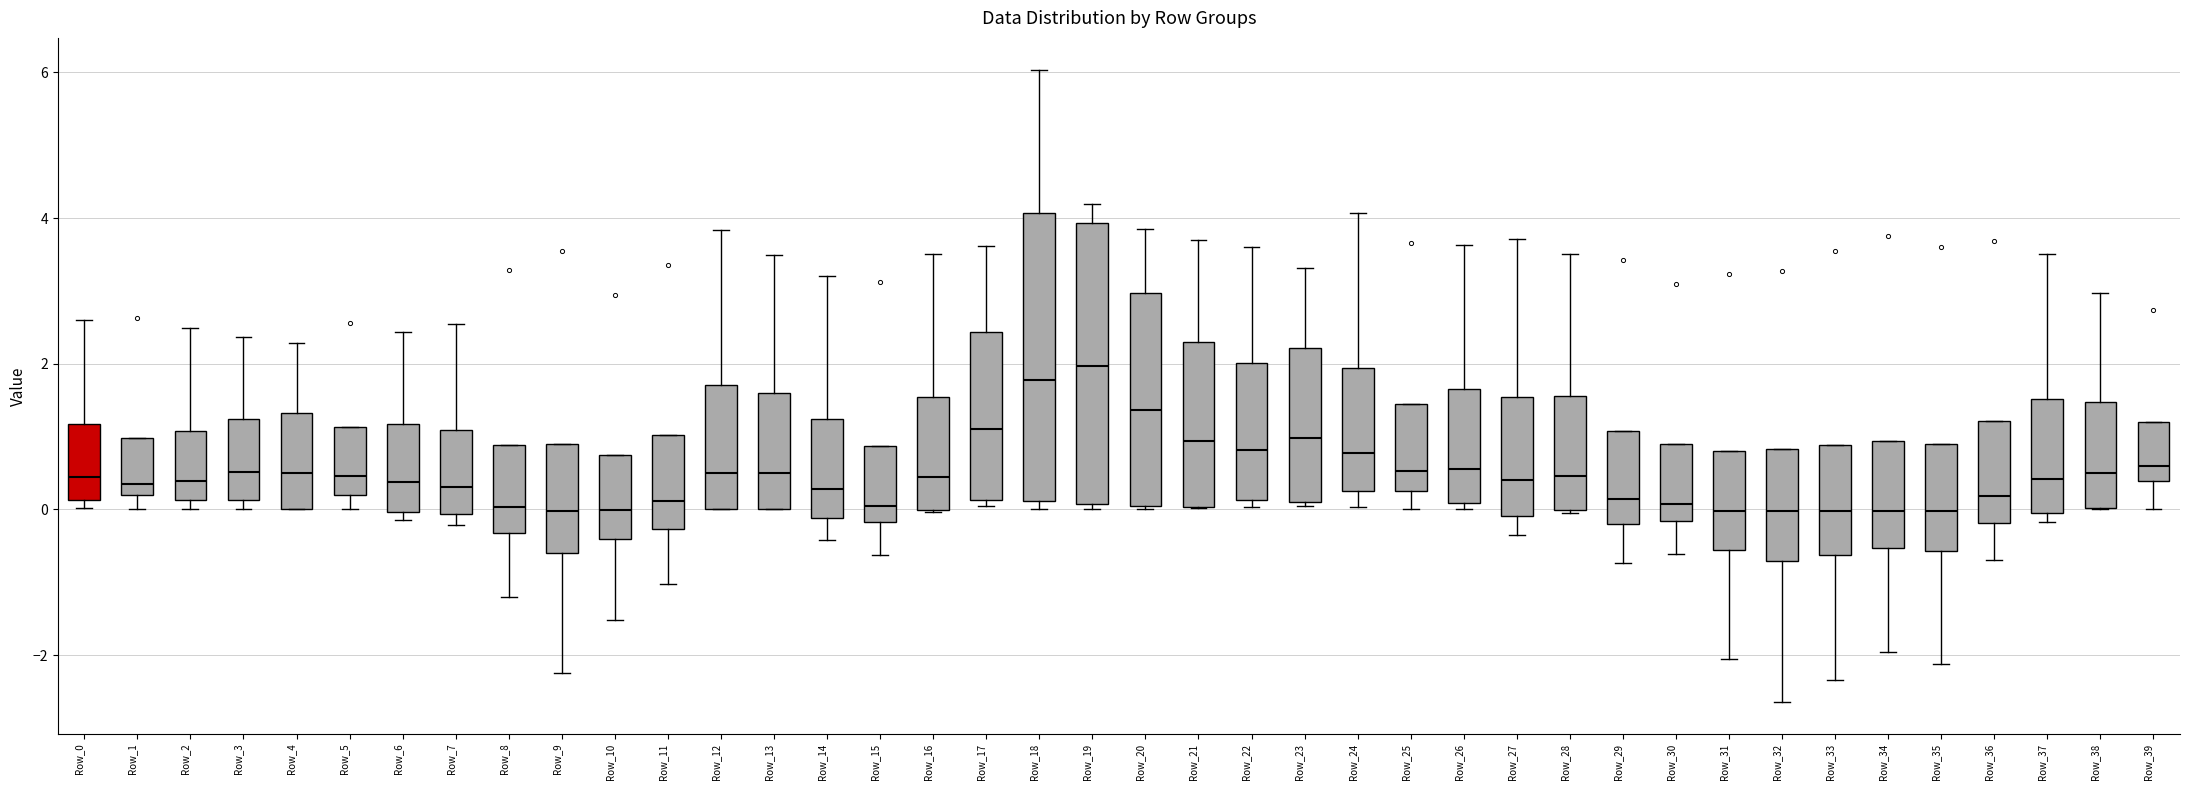

Where is the upper edge of the box for Row_2 on the y-axis? The values are not printed on the chart, so give them approximately, as read against the axis.

1.0